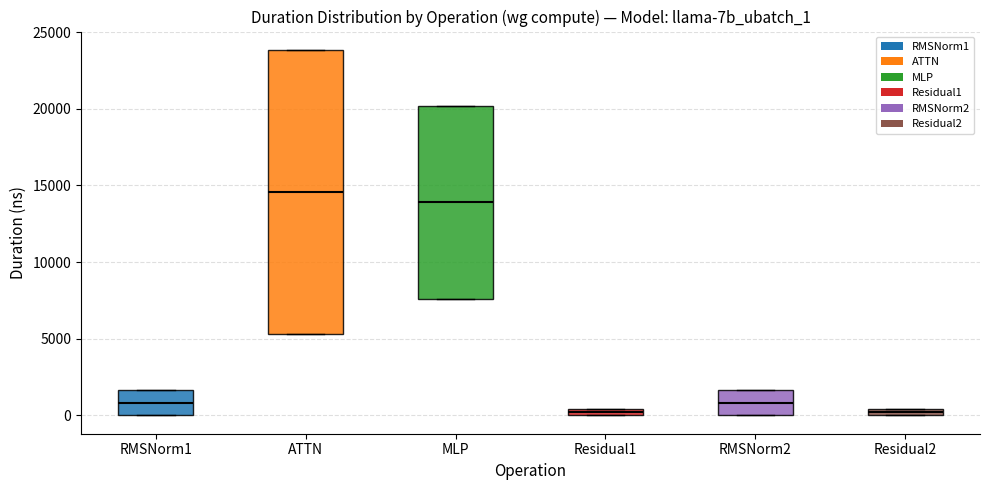

Where does the median line of the box for ATTN sit on the y-axis? The values are not printed on the chart, so give them approximately, as read against the axis.

14500